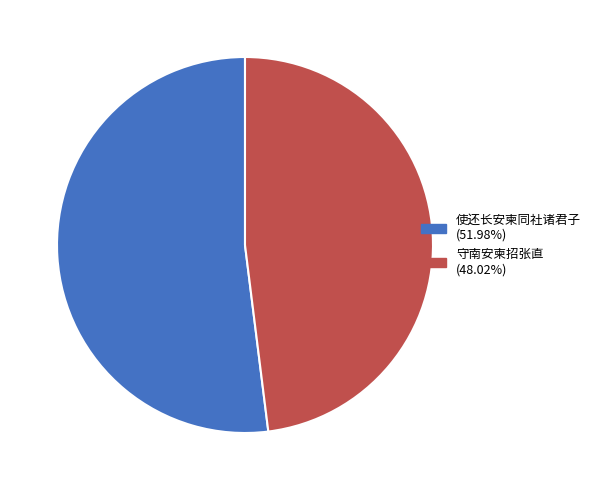

What is the majority slice?

使还长安柬同社诸君子